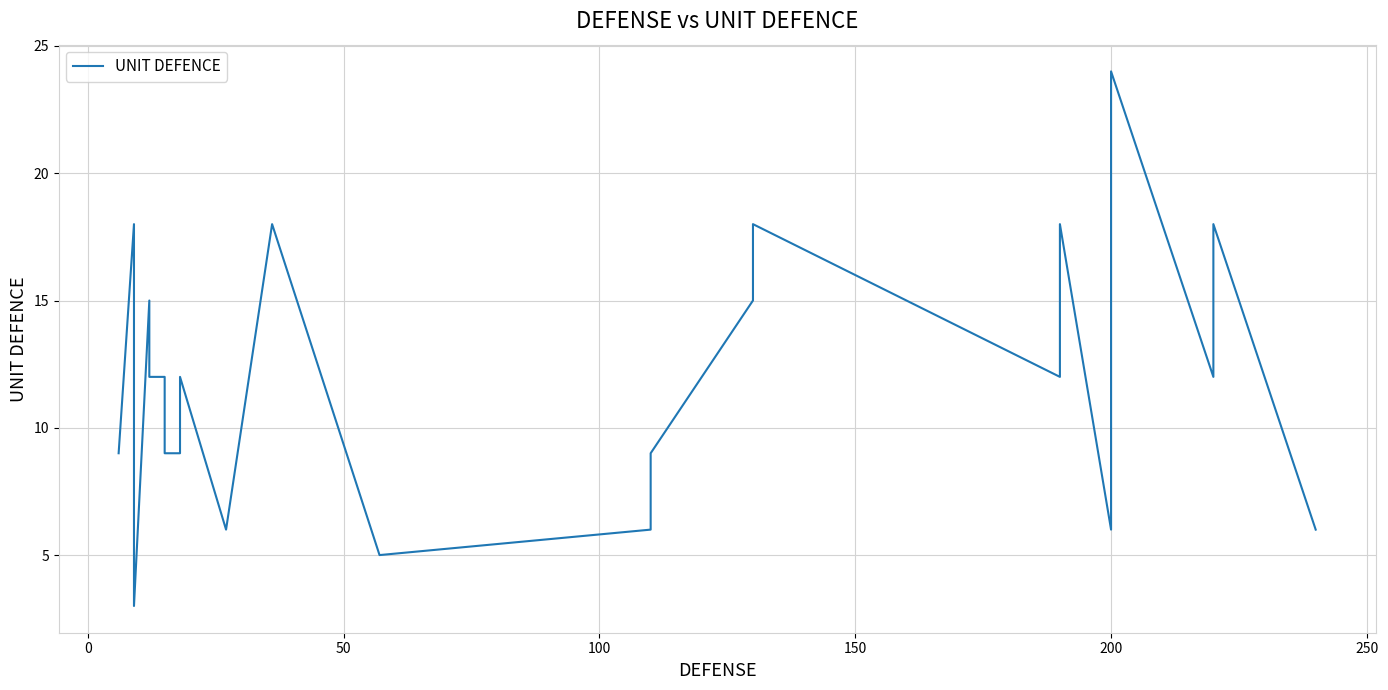

Reading left to right, what are all the values shown in this chart?

9	18	12	12	3	15	12	12	12	9	9	12	6	18	5	5	6	9	15	18	12	18	6	24	12	18	6